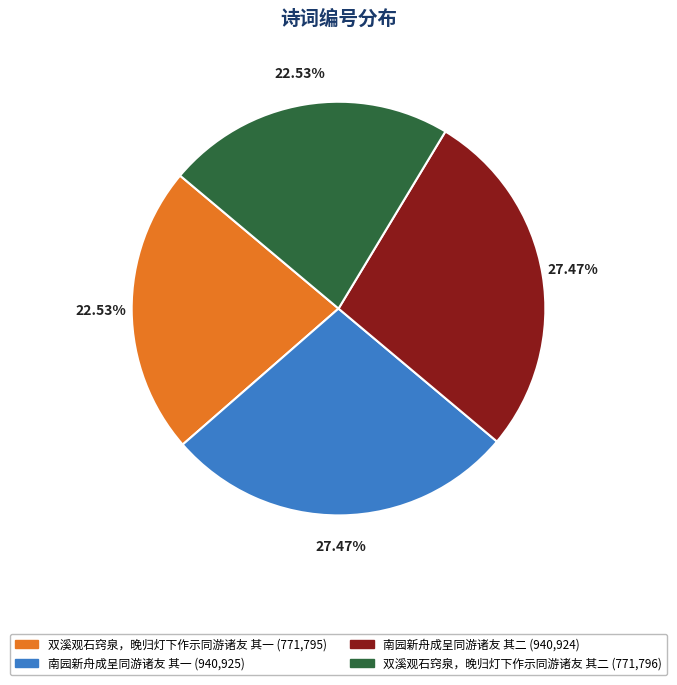

To the nearest percent, what portion does 双溪观石窍泉，晚归灯下作示同游诸友 其二 represent?

23%